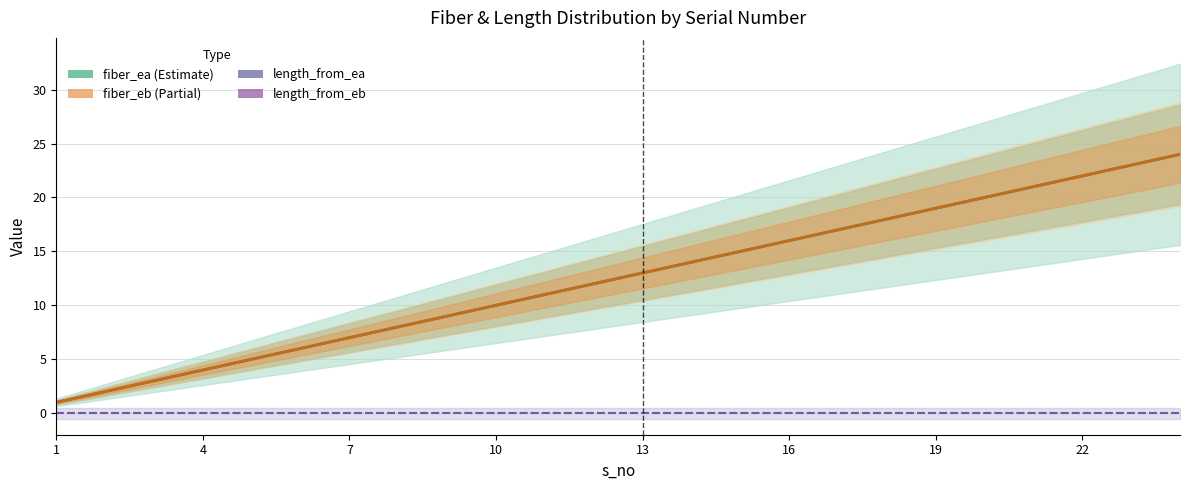

True or false: fiber_ea and length_from_ea intersect in this chart.

False